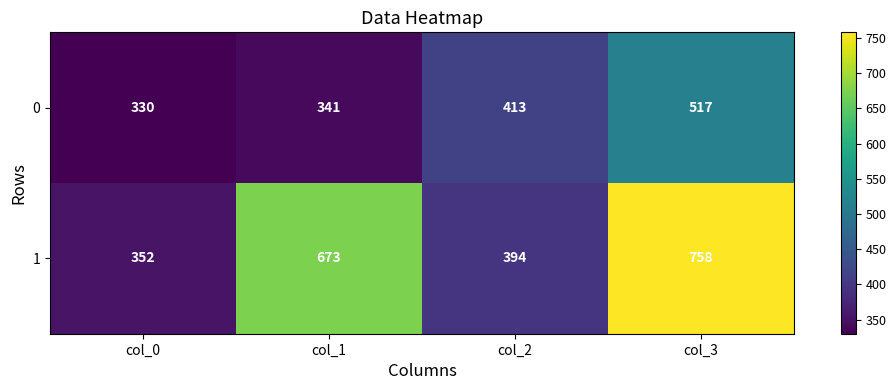

Rank the series by their average value, from lowest to highest.

0, 1